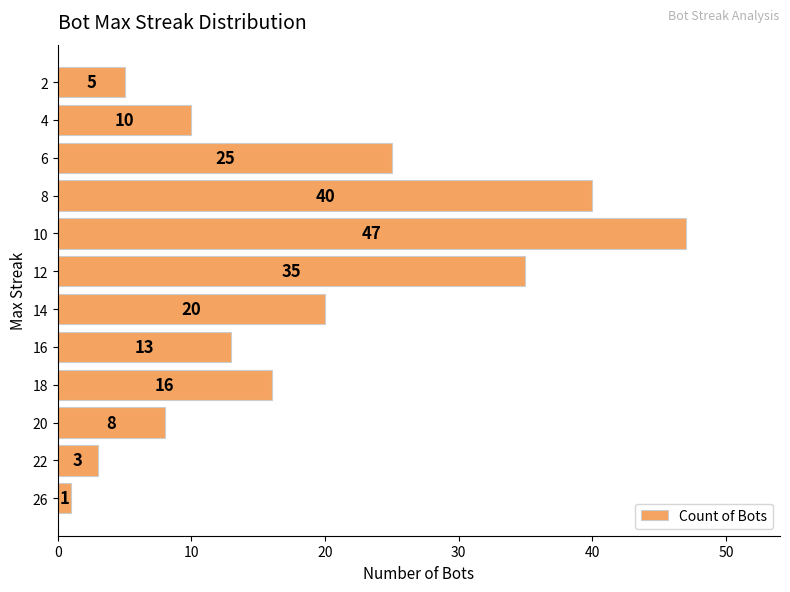

What is the maximum value shown in the chart?

47